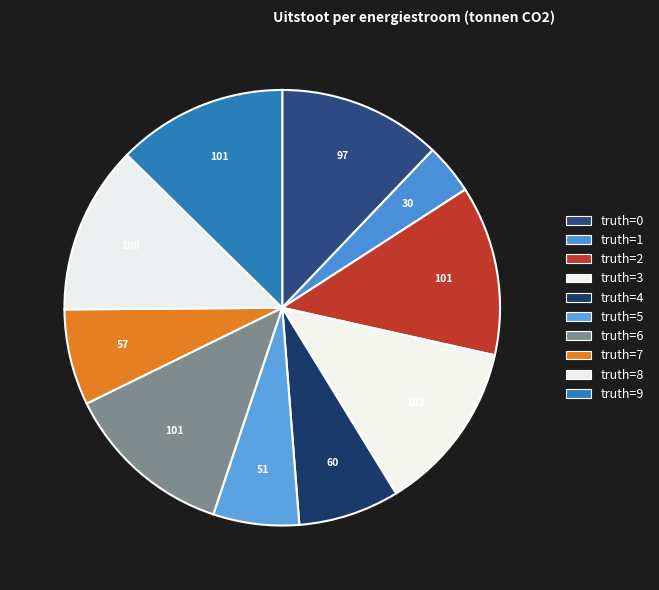

How many segments does this pie chart have?

10